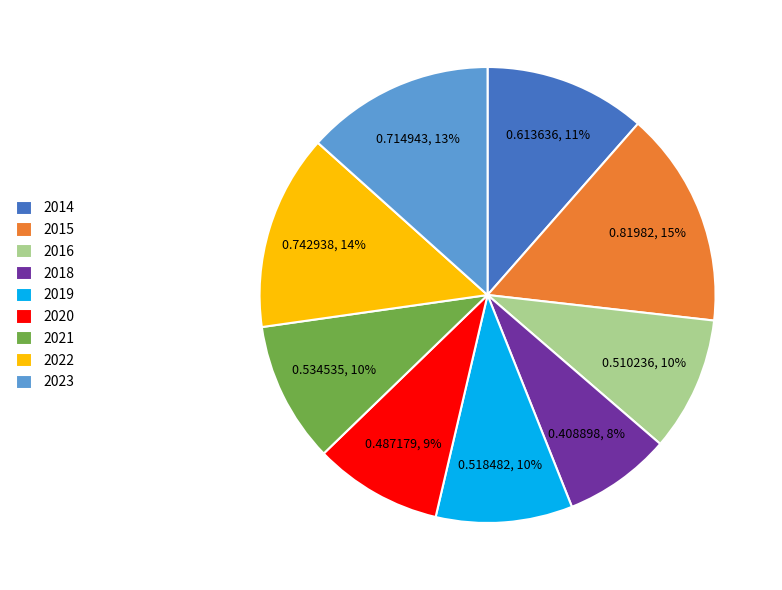

To the nearest percent, what is the difference between the 2022 and 2016 slice percentages?

4%